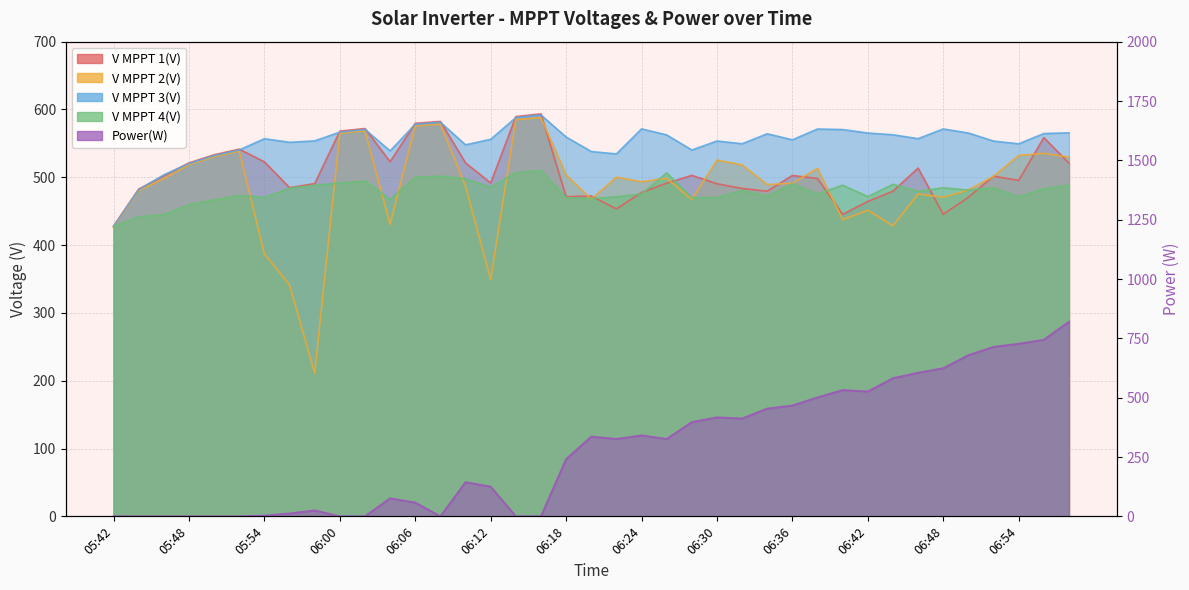

Where is Power(W) nearest to the value 410?

06:32